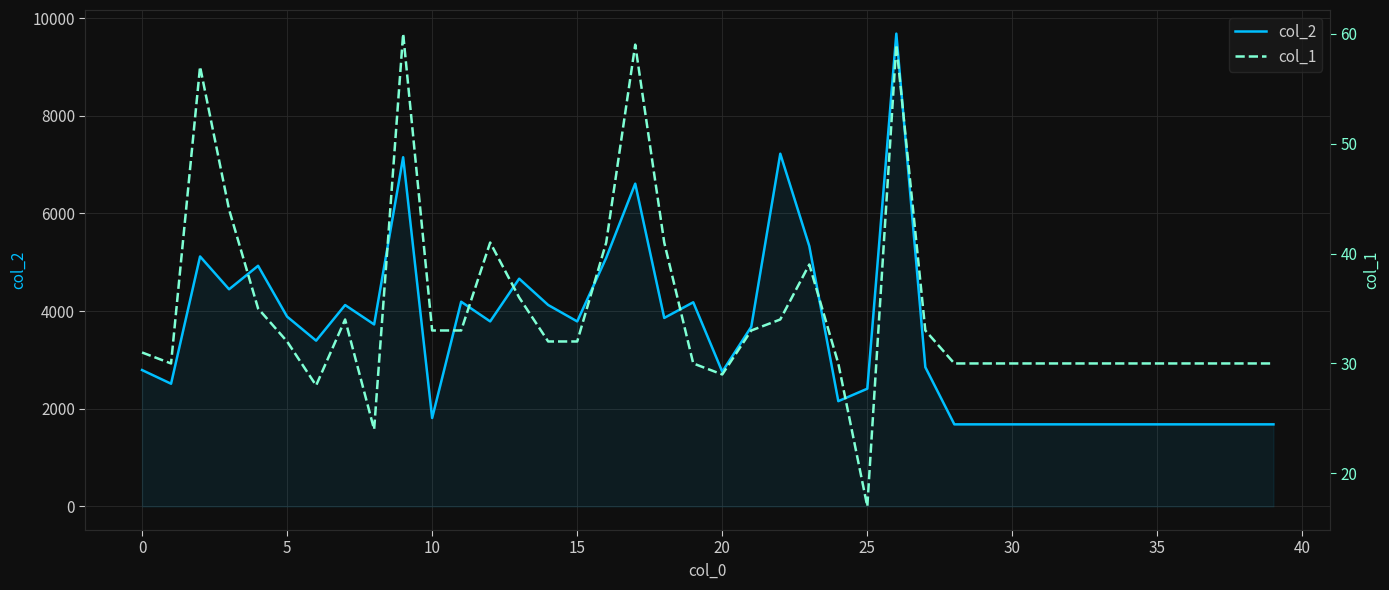

The col_2 series shows 786 at 34. True or false?

False